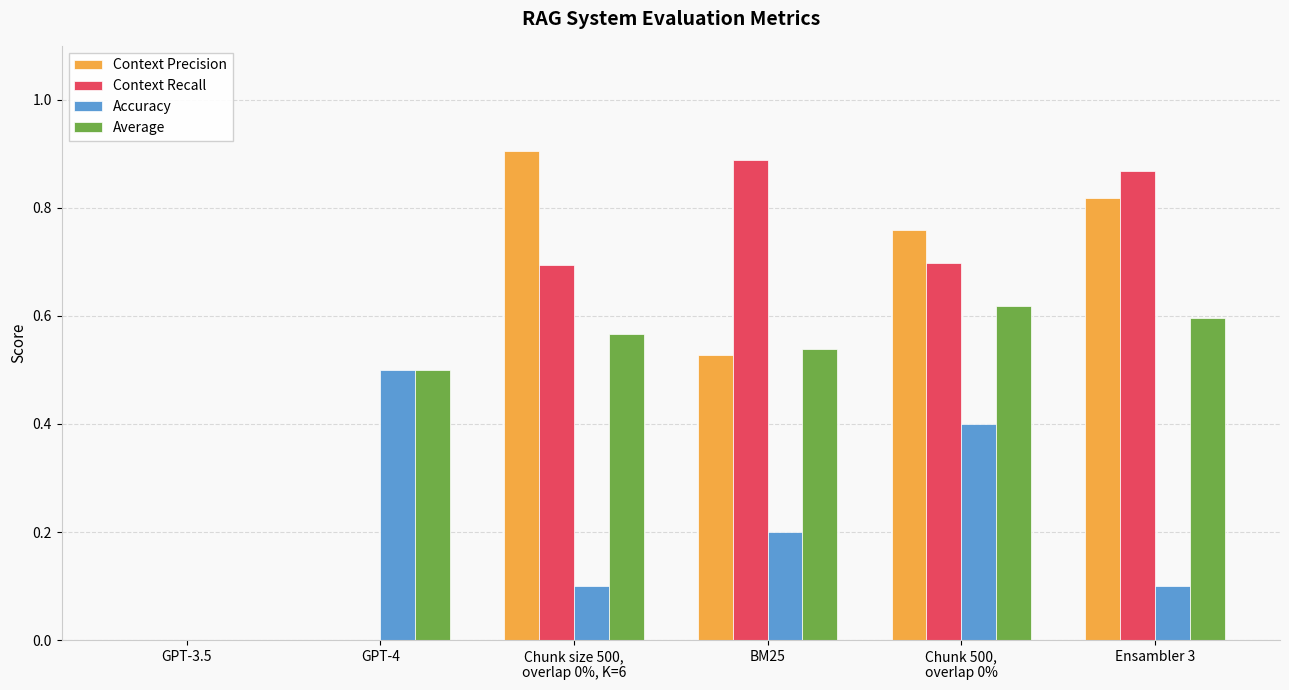

How many data points does each series have?

6